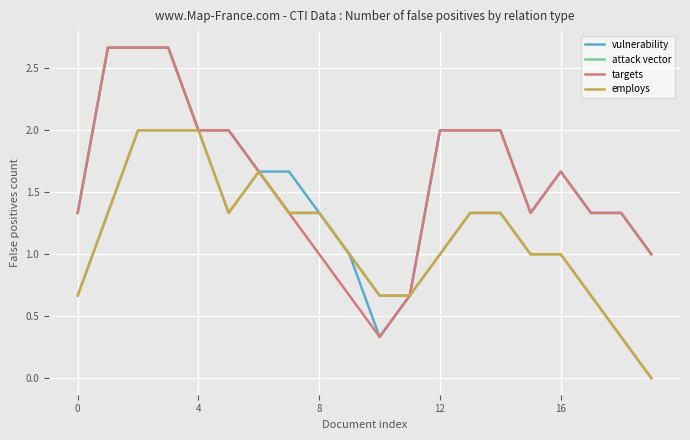

Does the chart have visible grid lines?

Yes